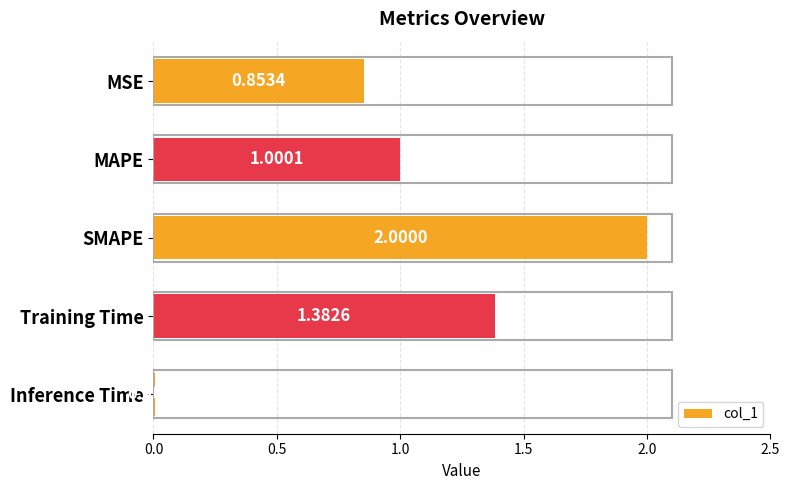

List the labels in order of value, smallest first.

Inference Time, MSE, MAPE, Training Time, SMAPE